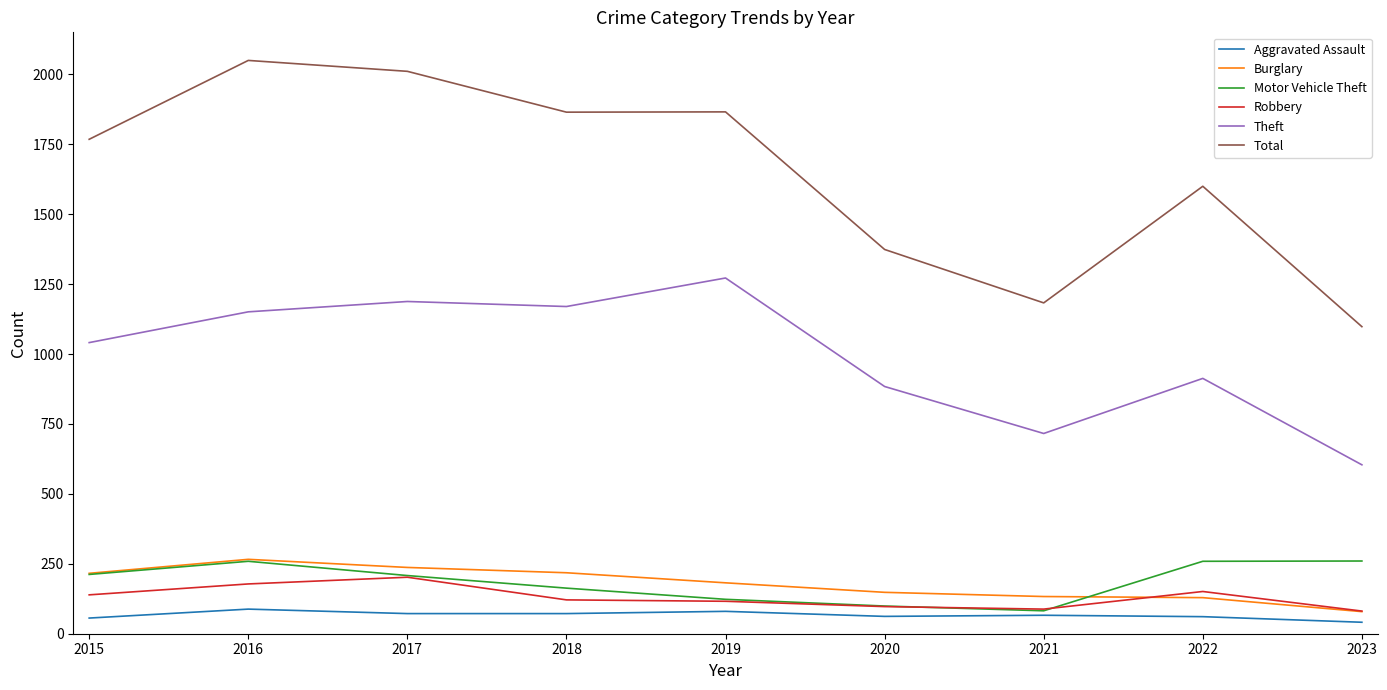

True or false: Total and Burglary cross at least once.

False